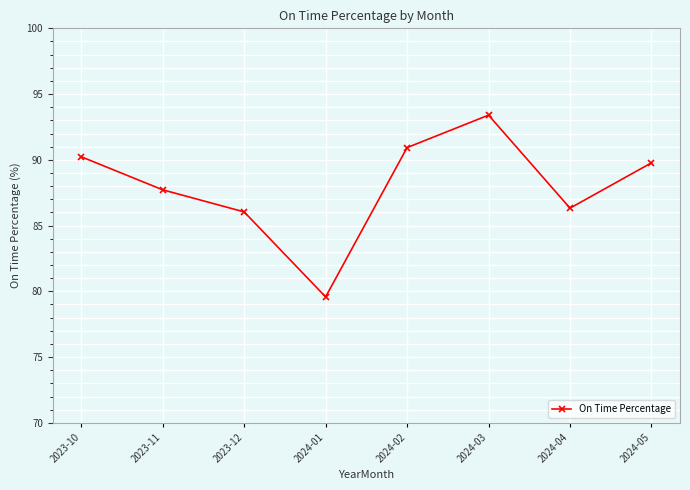

What is the value of the 3rd point from the left?

86.0